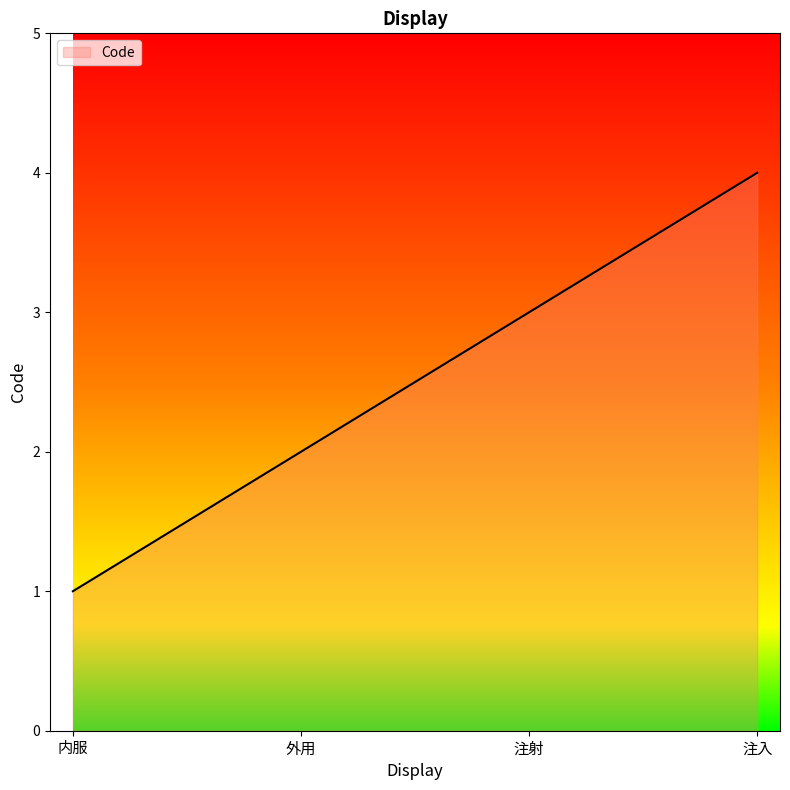

Count the number of data series in this chart.

1